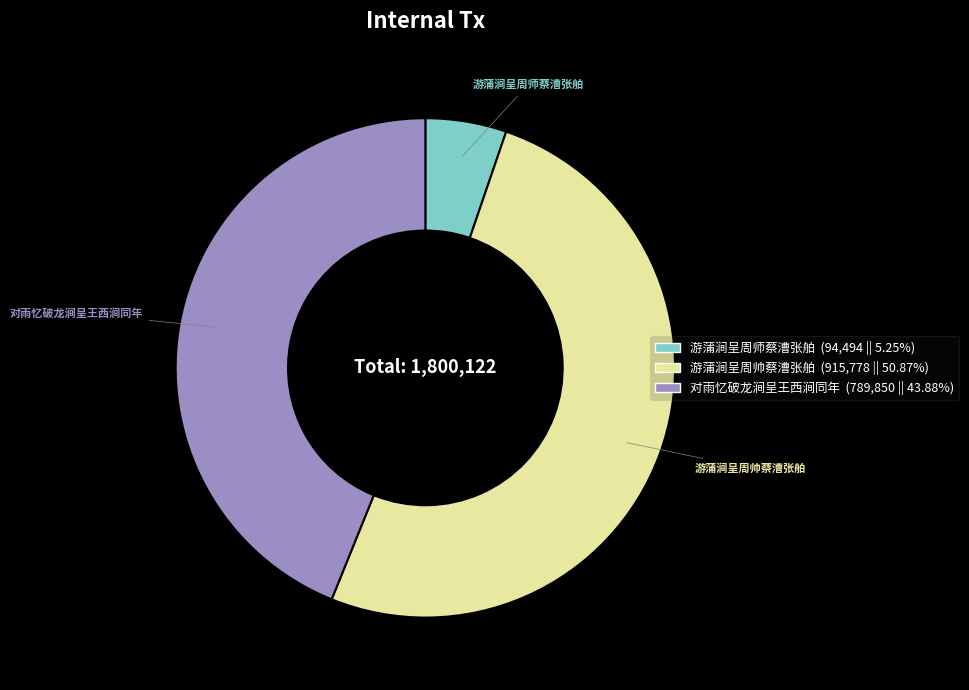

Is 游蒲涧呈周师蔡漕张舶 the majority of the pie?

No